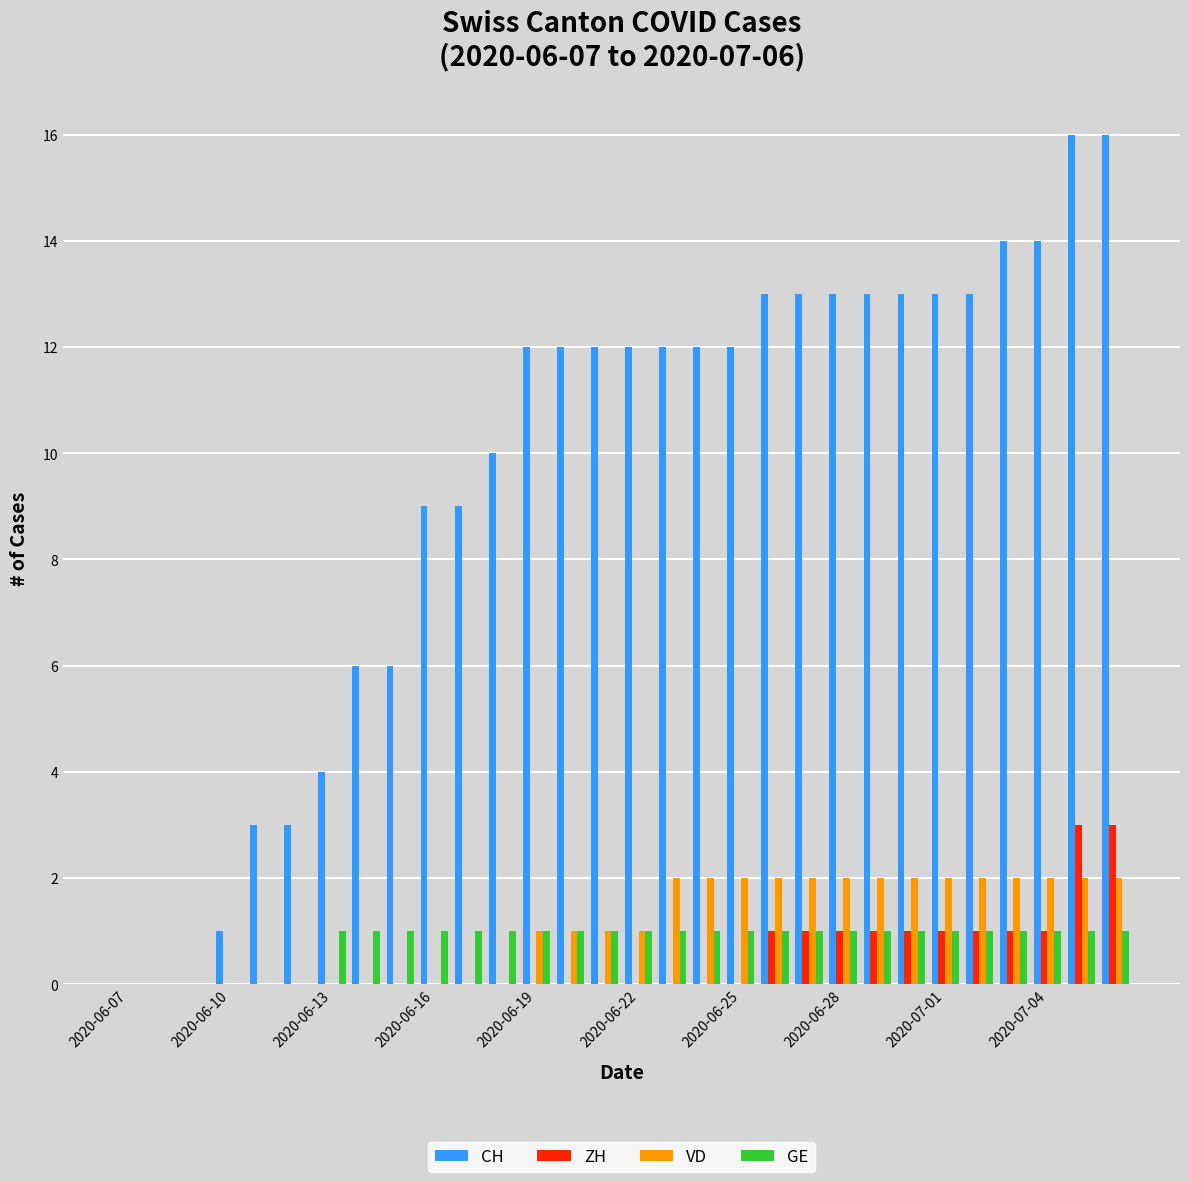

How many groups of bars are there?

30